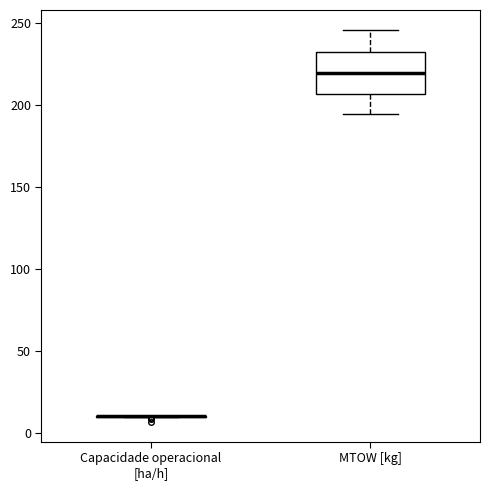

Reading left to right, transcribe this box plot: for each box, give where its median line is, the range the box spans, and where its two whiskers end, as read against the y-axis. The values are not printed on the chart, so give them approximately, as read against the axis.

Capacidade operacional [ha/h]: box collapsed to a line at 10, whiskers 10 to 10
MTOW [kg]: median 220, box 205 to 235, whiskers 195 to 245